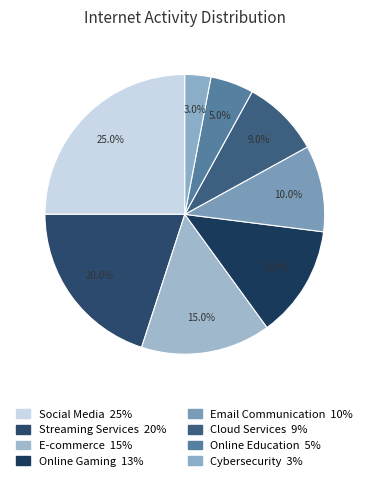

Is there a majority slice in this chart?

No